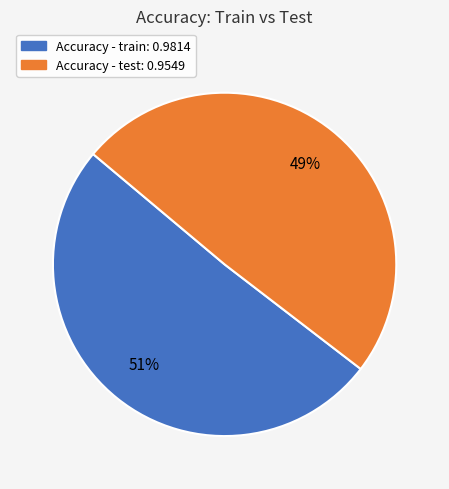

Is there any slice that represents more than half of the pie?

Yes